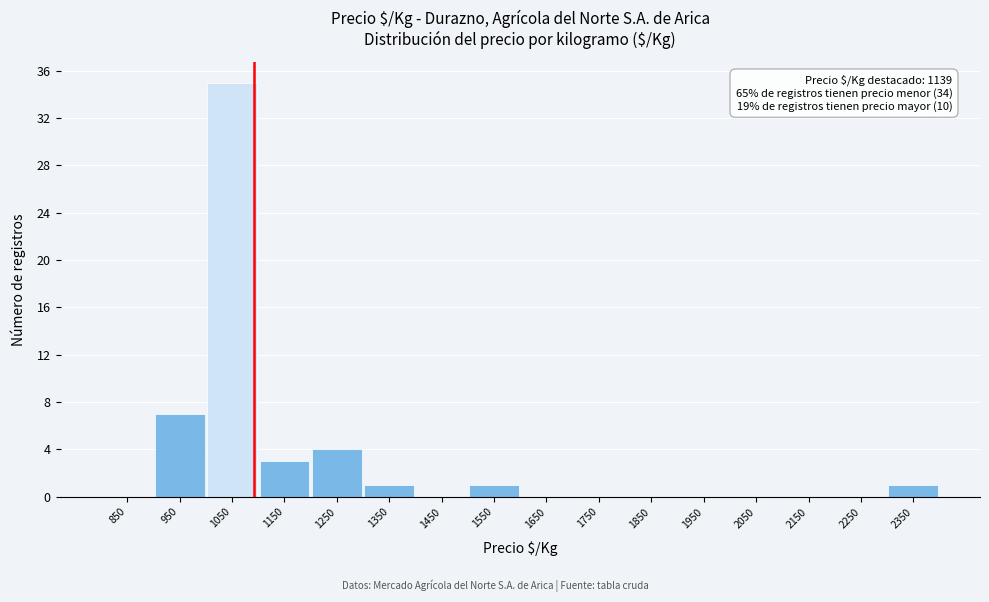

Reading left to right, extract all data points from this chart.

850=0	950=7	1050=35	1150=3	1250=4	1350=1	1450=0	1550=1	1650=0	1750=0	1850=0	1950=0	2050=0	2150=0	2250=0	2350=1